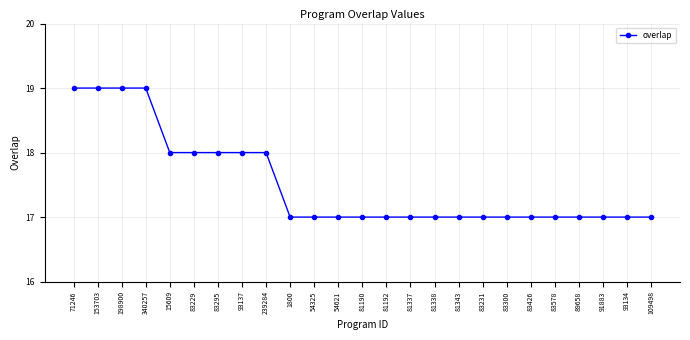

Does the chart have visible grid lines?

Yes